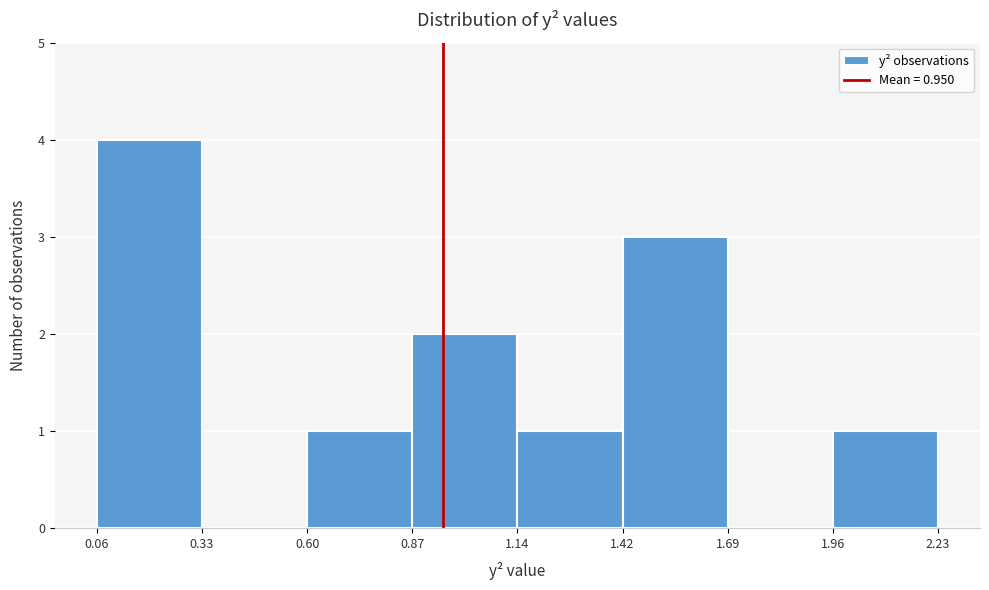

Which range on the x-axis has the tallest bar?

0.06 to 0.33